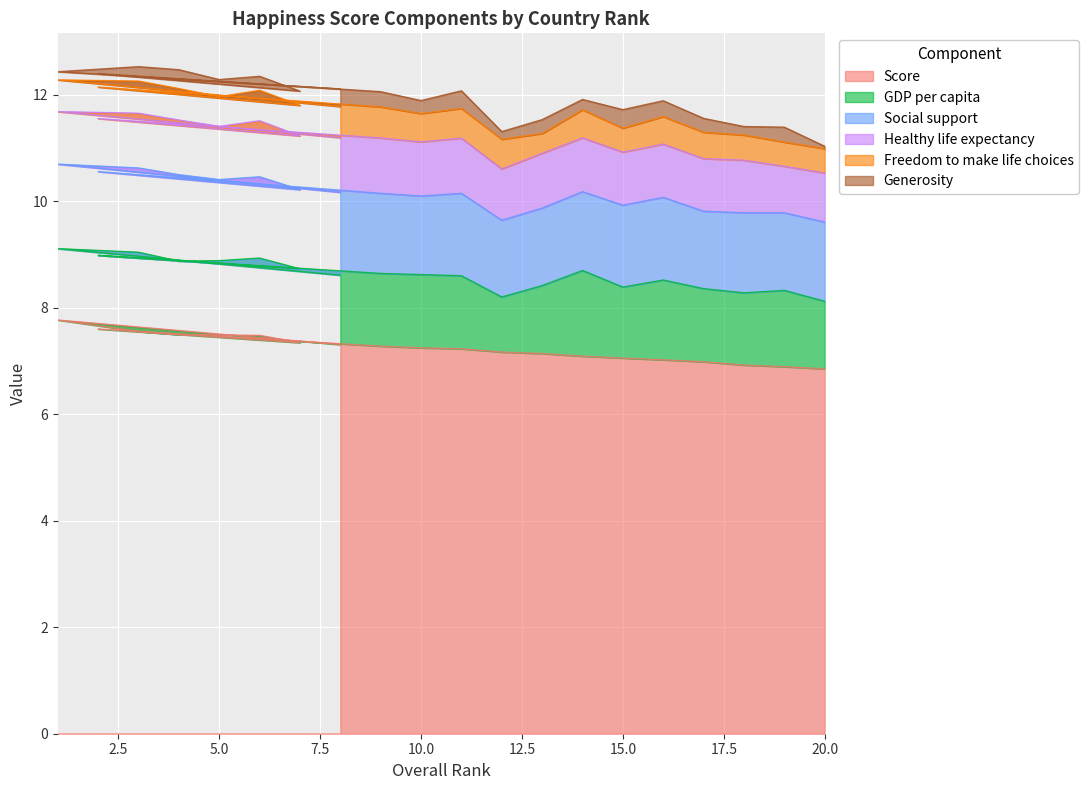

What is the sum of all Social support values?

30.4